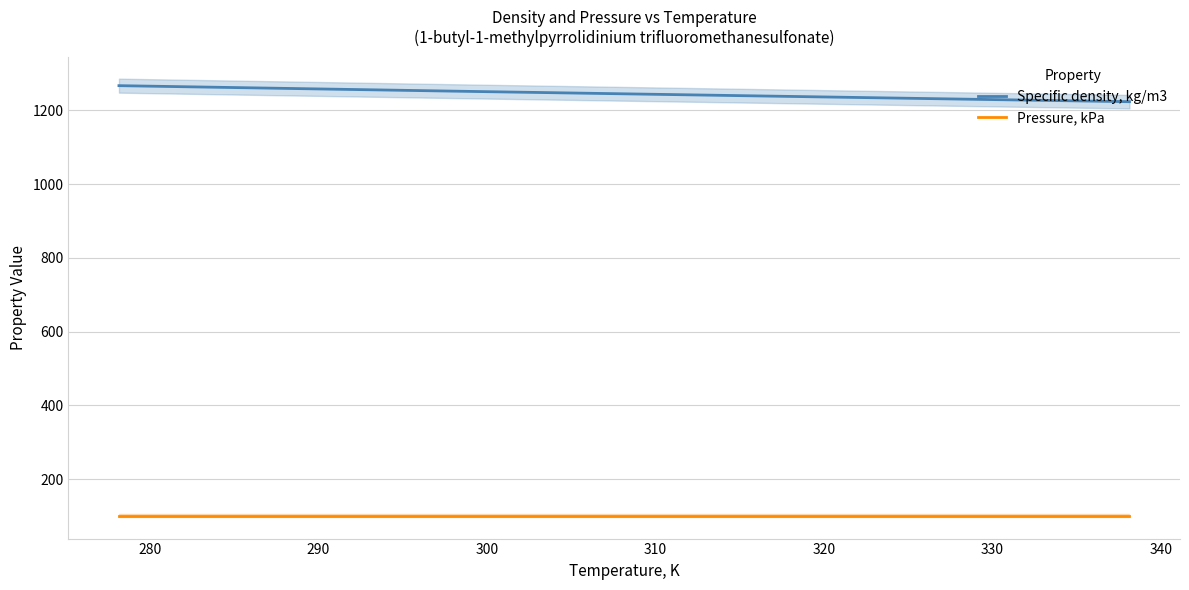

At how many categories does at least one series exceed 993?

7